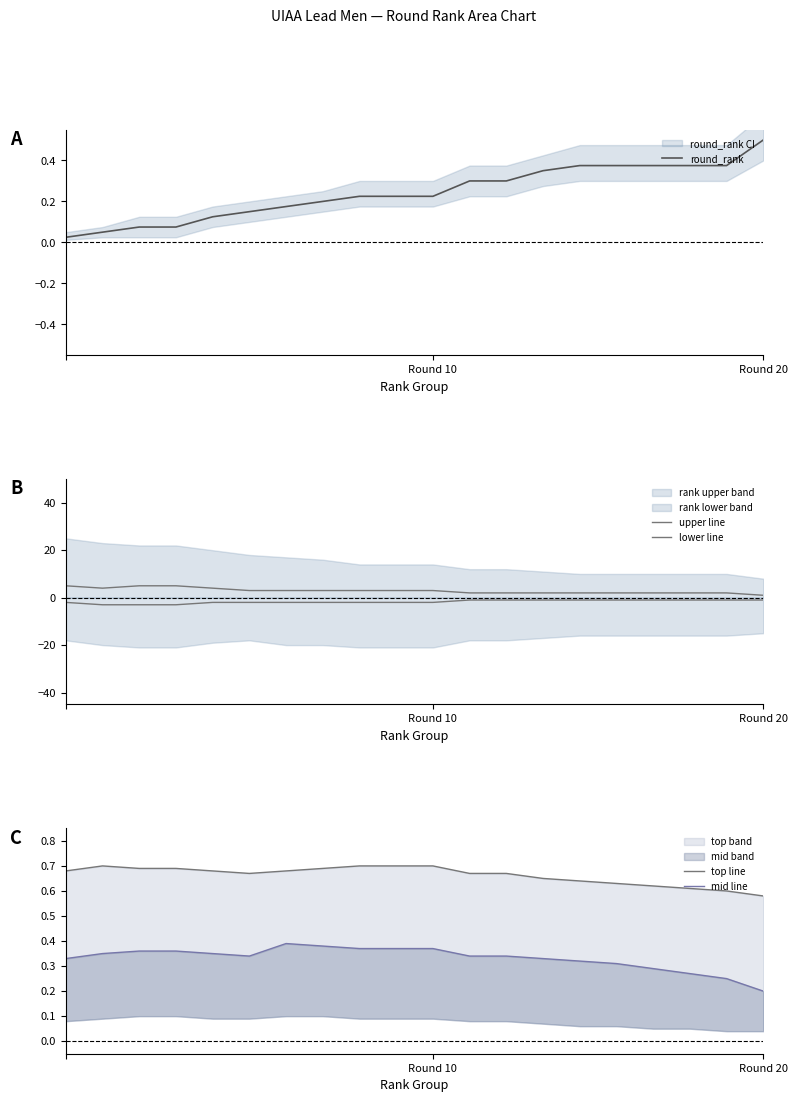

Which series changed the most between 3 and 15?

upper line